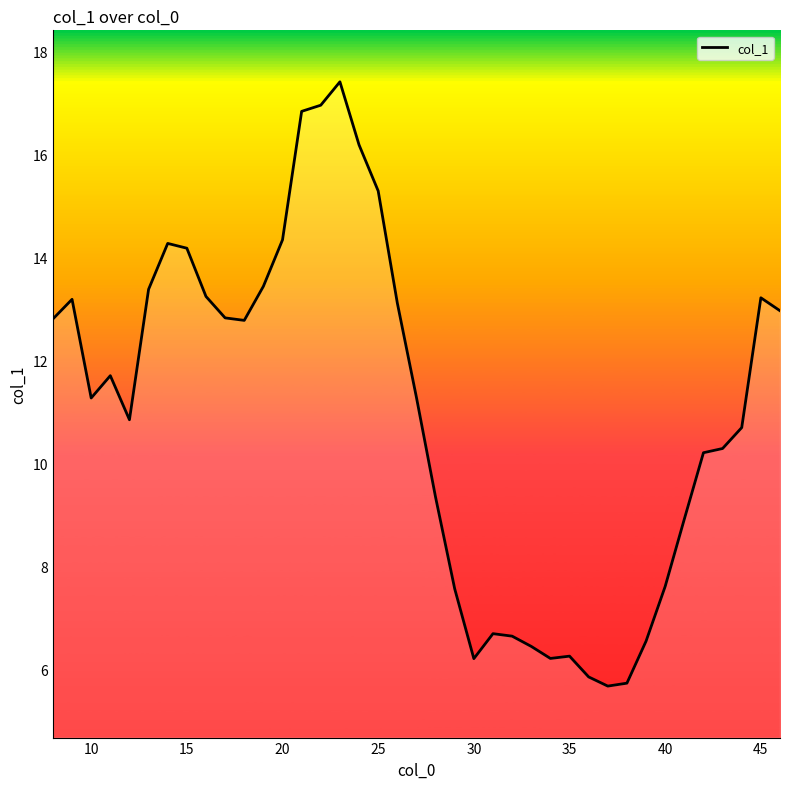

How many lines are shown in the chart?

1